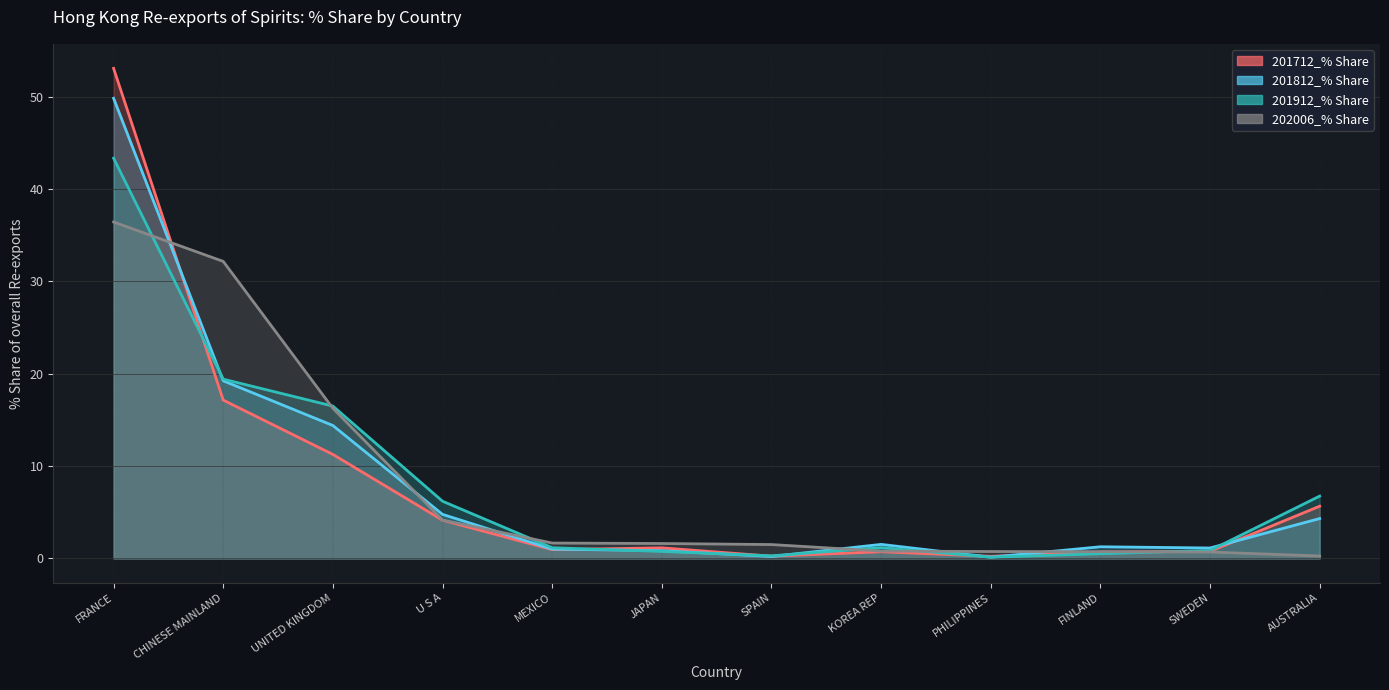

True or false: 201812_% Share and 201712_% Share cross at least once.

True